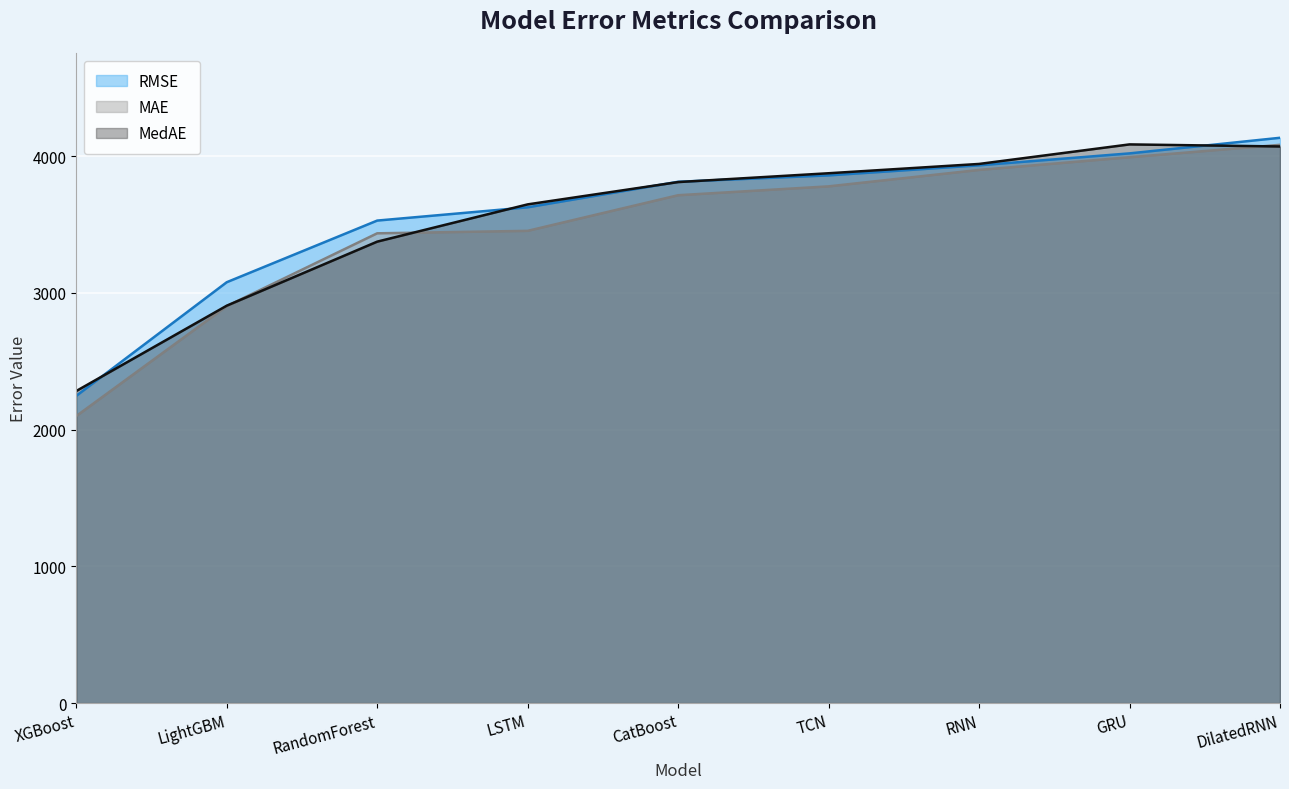

What is the label of the 9th point from the right?

XGBoost